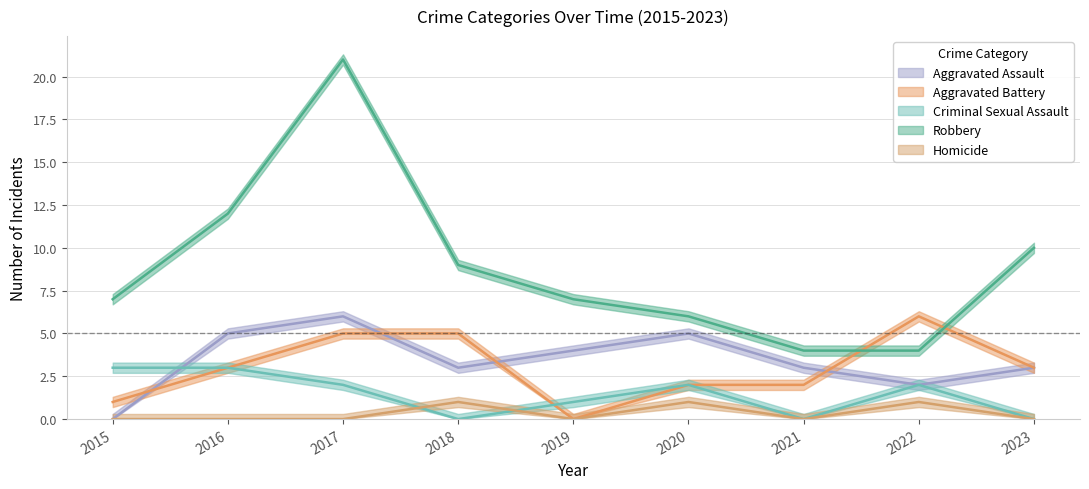

What is the value of the Robbery point at the 8th from the left?

4